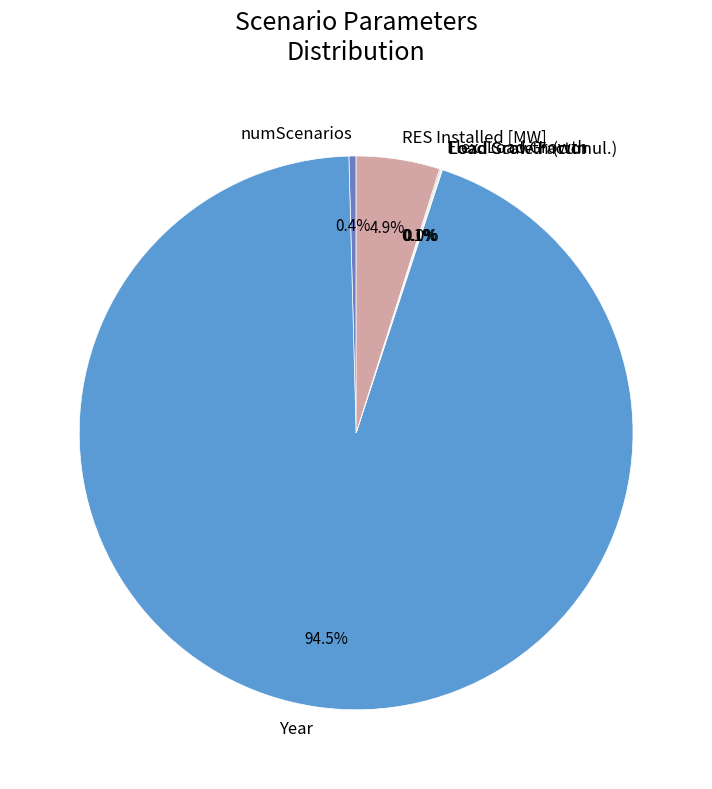

What is the majority slice?

Year